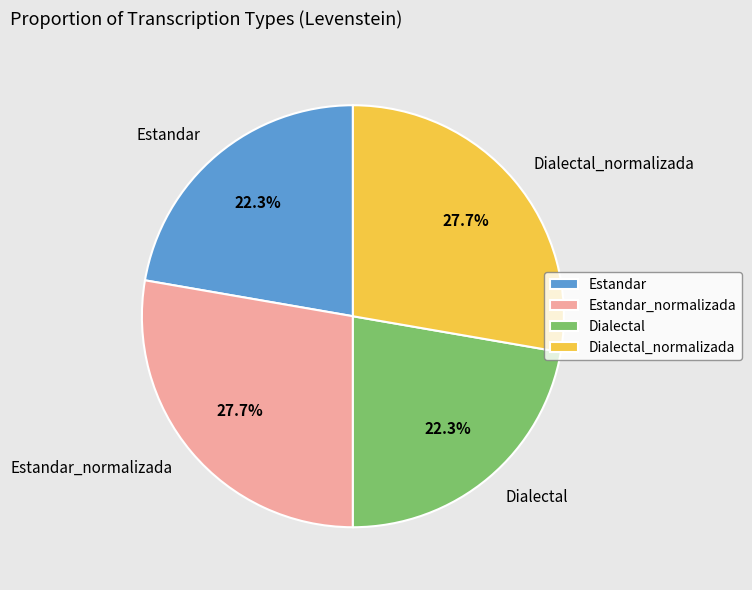

What is the total percentage of Dialectal_normalizada and Dialectal?

50.0%